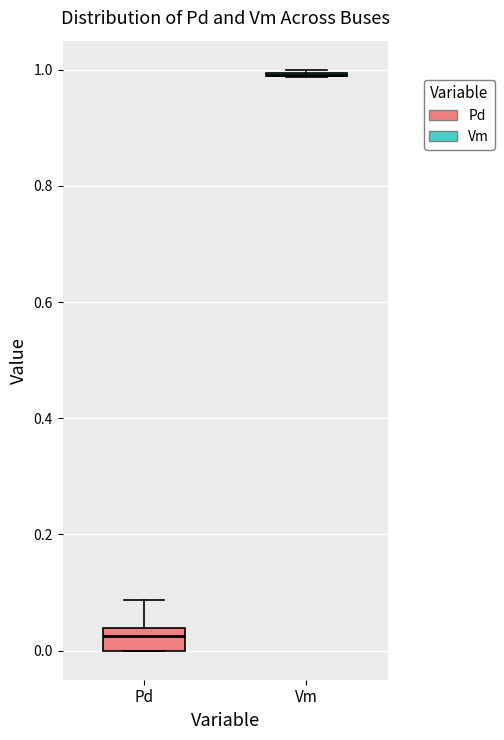

Which box is the tallest, from its lower edge to its upper edge?

Pd